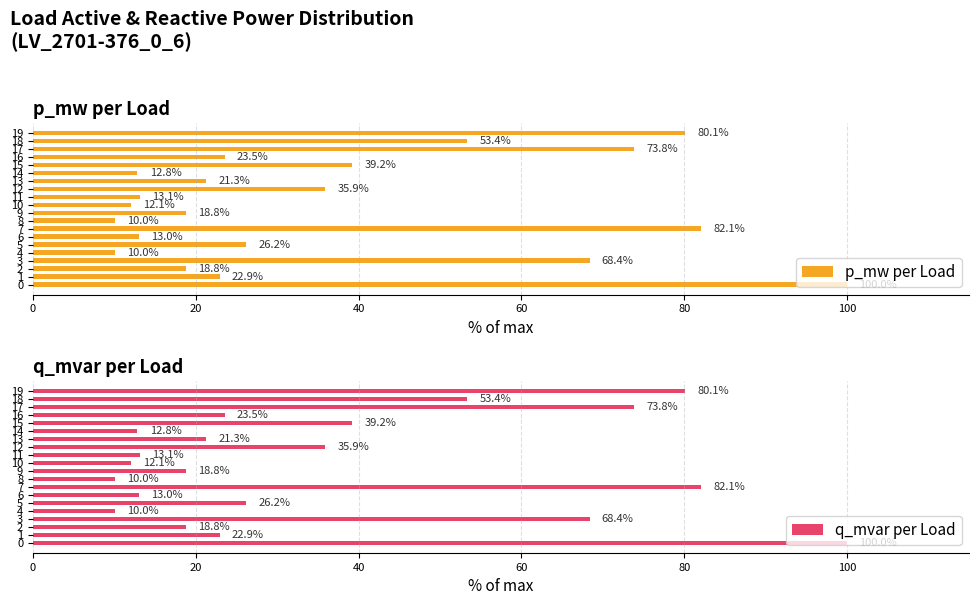

Is the value of p_mw per Load at 12 greater than the value of q_mvar per Load at 19?

No